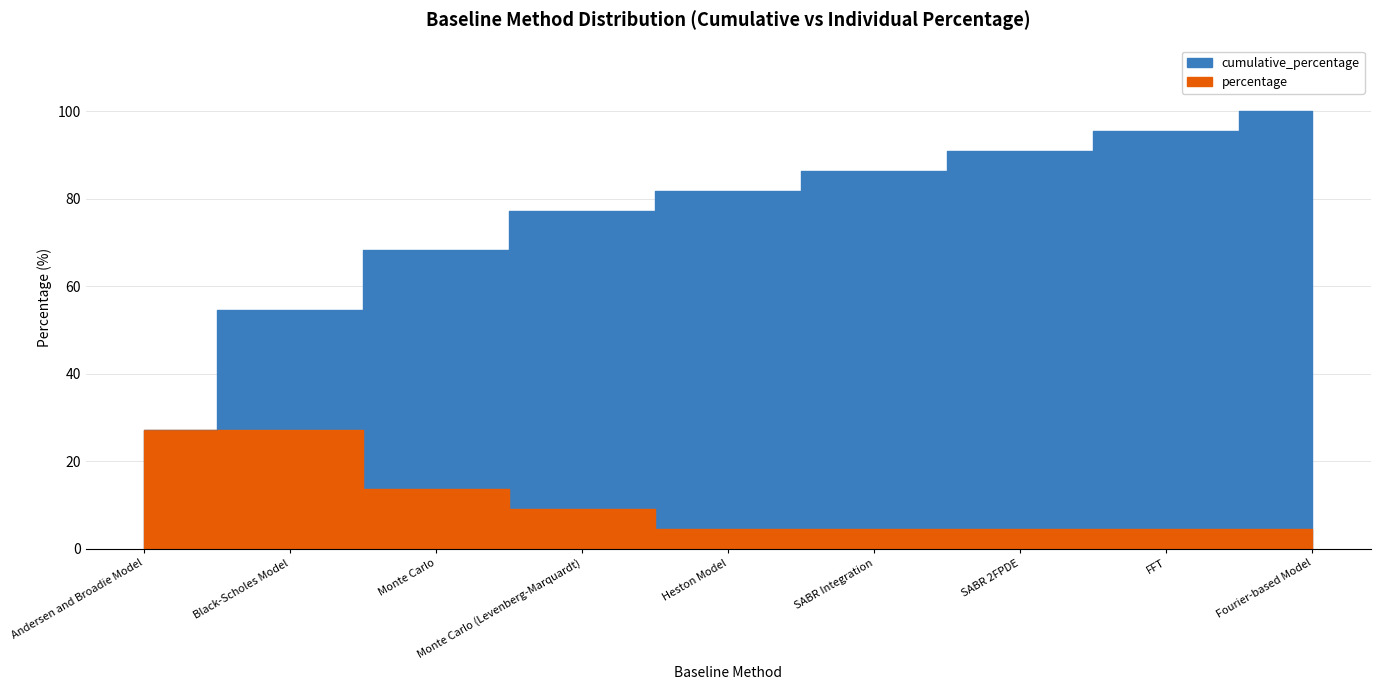

What is the sum of the cumulative_percentage values at Fourier-based Model and SABR Integration?

186.4